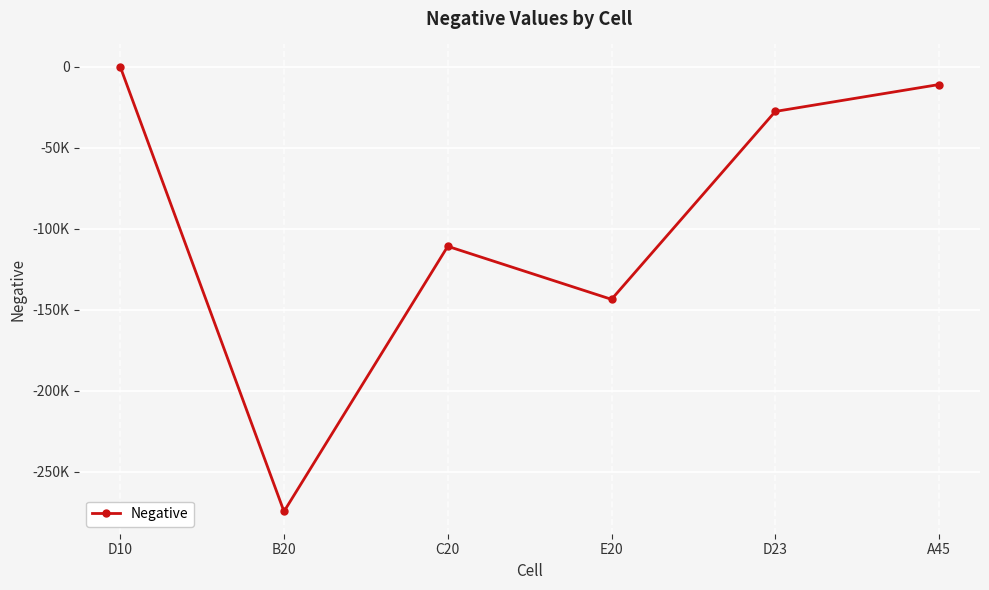

What is the greatest value displayed?

-0.8